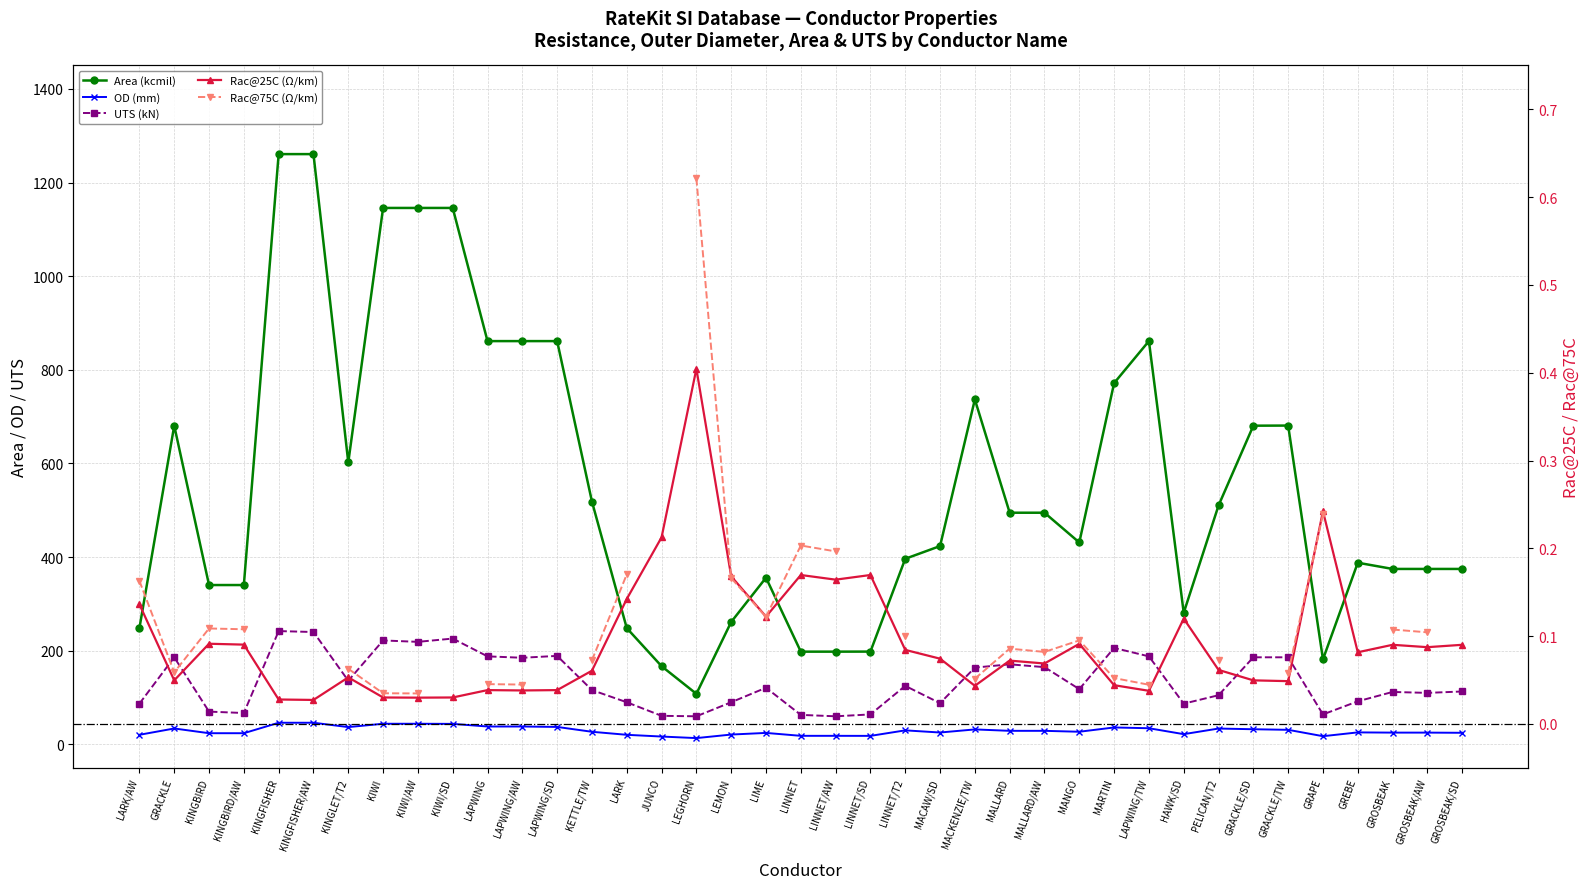

What is the sum of the OD (mm) values at KIWI/SD and KETTLE/TW?

70.7